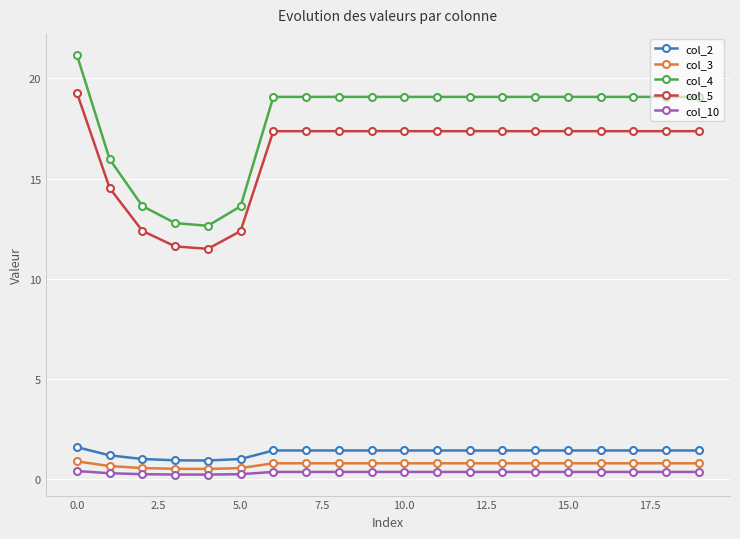

Which series has the largest total across all categories?

col_4